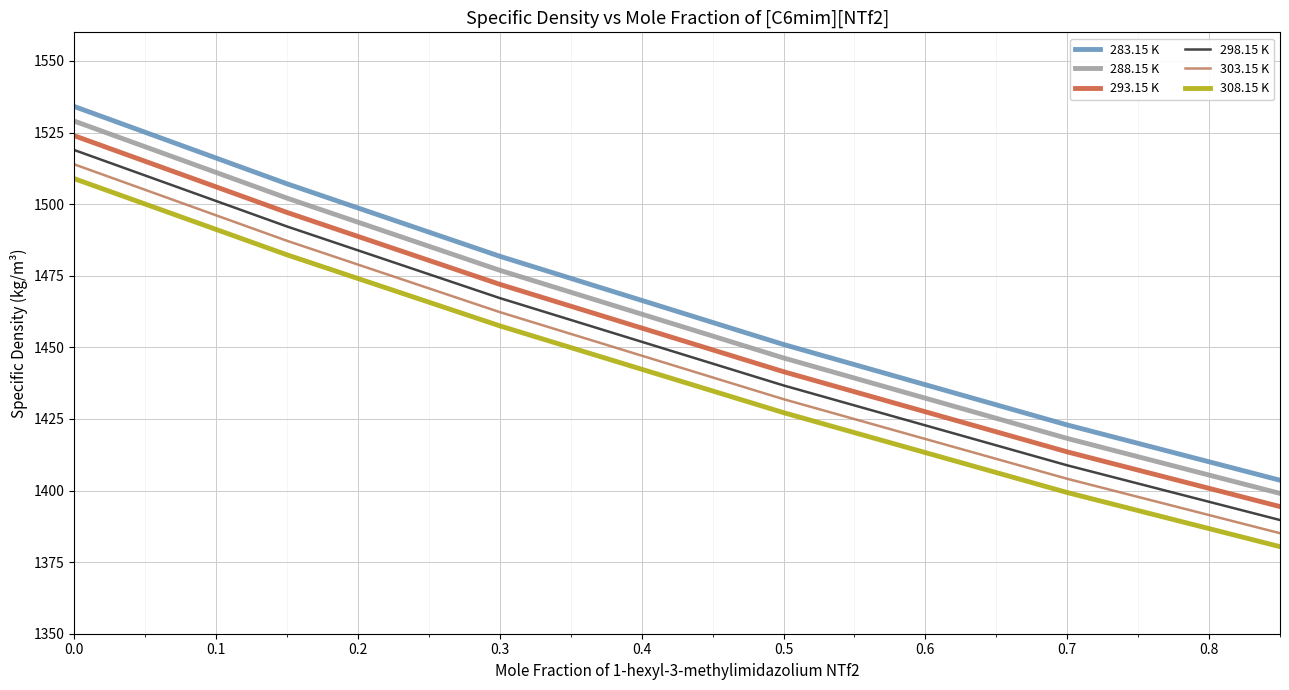

Does the chart display data point markers on the line(s)?

No